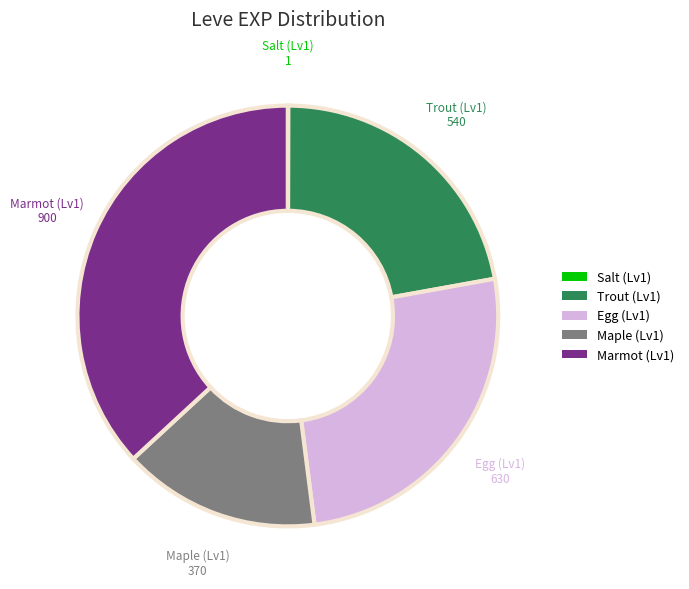

Is there a majority slice in this chart?

No